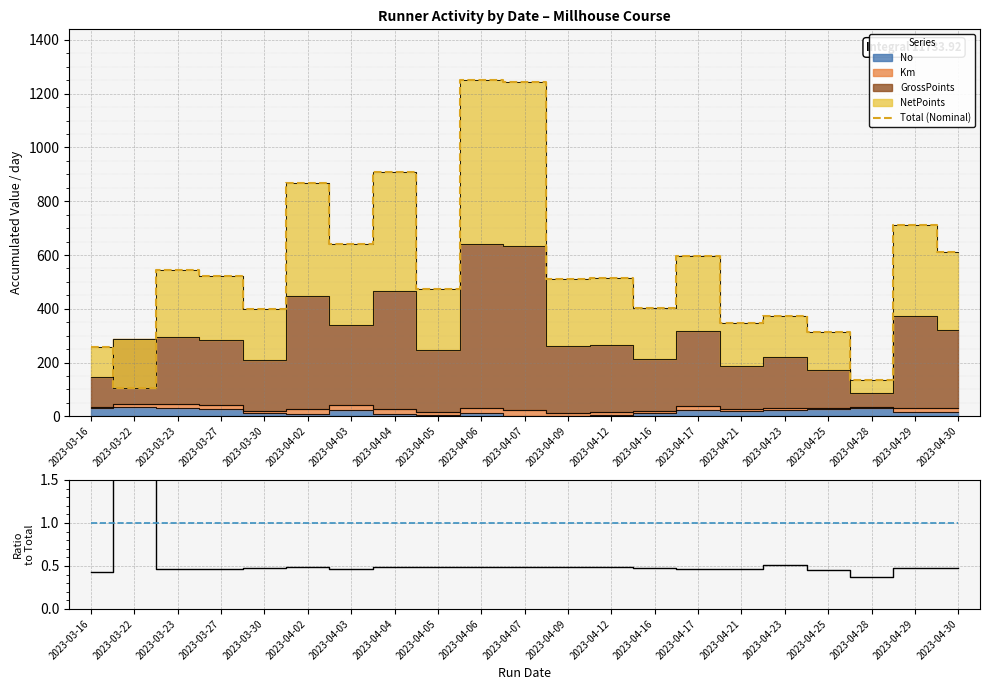

Reading left to right, what are all the values shown in this chart?

Total (Nominal): 2023-03-16=256.5	2023-03-22=106.2	2023-03-23=545.1	2023-03-27=522.9	2023-03-30=400.3	2023-04-02=867.5	2023-04-03=641.5	2023-04-04=908.0	2023-04-05=475.4	2023-04-06=1251.4	2023-04-07=1242.4	2023-04-09=512.4	2023-04-12=514.9	2023-04-16=401.8	2023-04-17=597.8	2023-04-21=348.6	2023-04-23=371.9	2023-04-25=312.6	2023-04-28=135.7	2023-04-29=711.7	2023-04-30=609.3
GrossPoints ratio: 2023-03-16=0.4	2023-03-22=2.3	2023-03-23=0.5	2023-03-27=0.5	2023-03-30=0.5	2023-04-02=0.5	2023-04-03=0.5	2023-04-04=0.5	2023-04-05=0.5	2023-04-06=0.5	2023-04-07=0.5	2023-04-09=0.5	2023-04-12=0.5	2023-04-16=0.5	2023-04-17=0.5	2023-04-21=0.5	2023-04-23=0.5	2023-04-25=0.4	2023-04-28=0.4	2023-04-29=0.5	2023-04-30=0.5